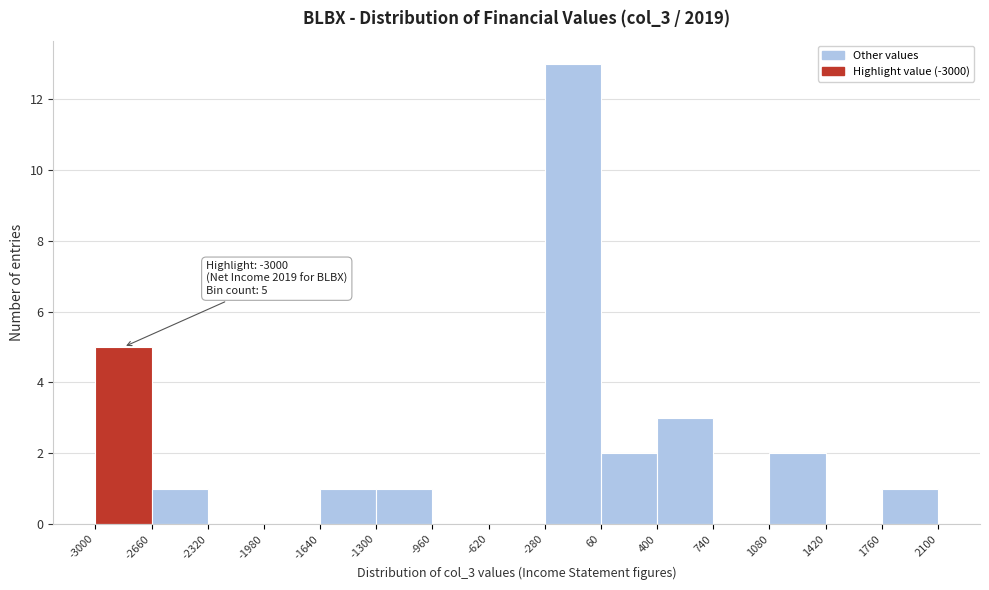

Over which range of the x-axis is the bar tallest?

-280 to 60